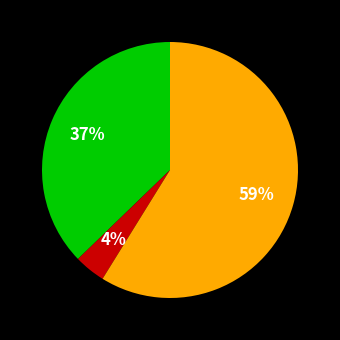

To the nearest percent, what is the difference between the largest and smallest slice percentages?

55%